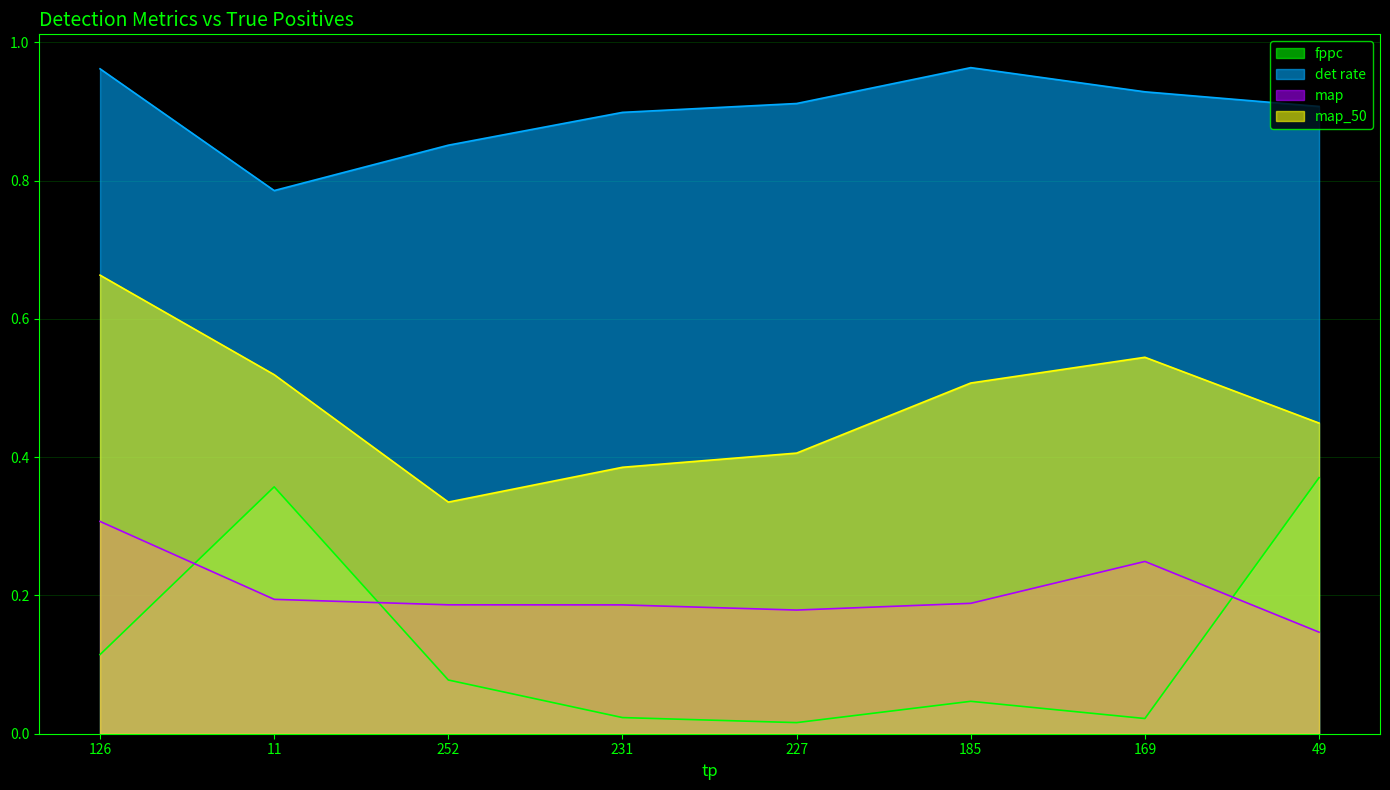

Between 227 and 185, which series saw the biggest shift?

map_50